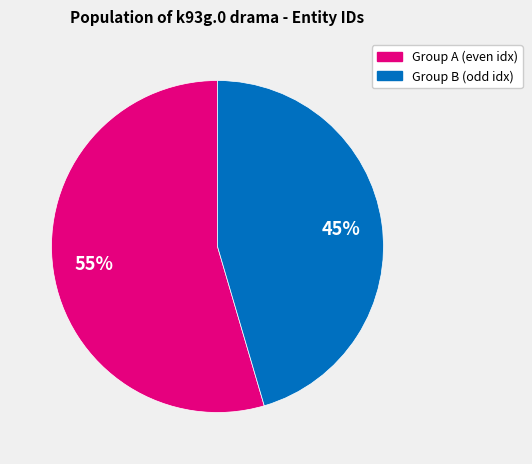

Count the number of slices in the pie.

2